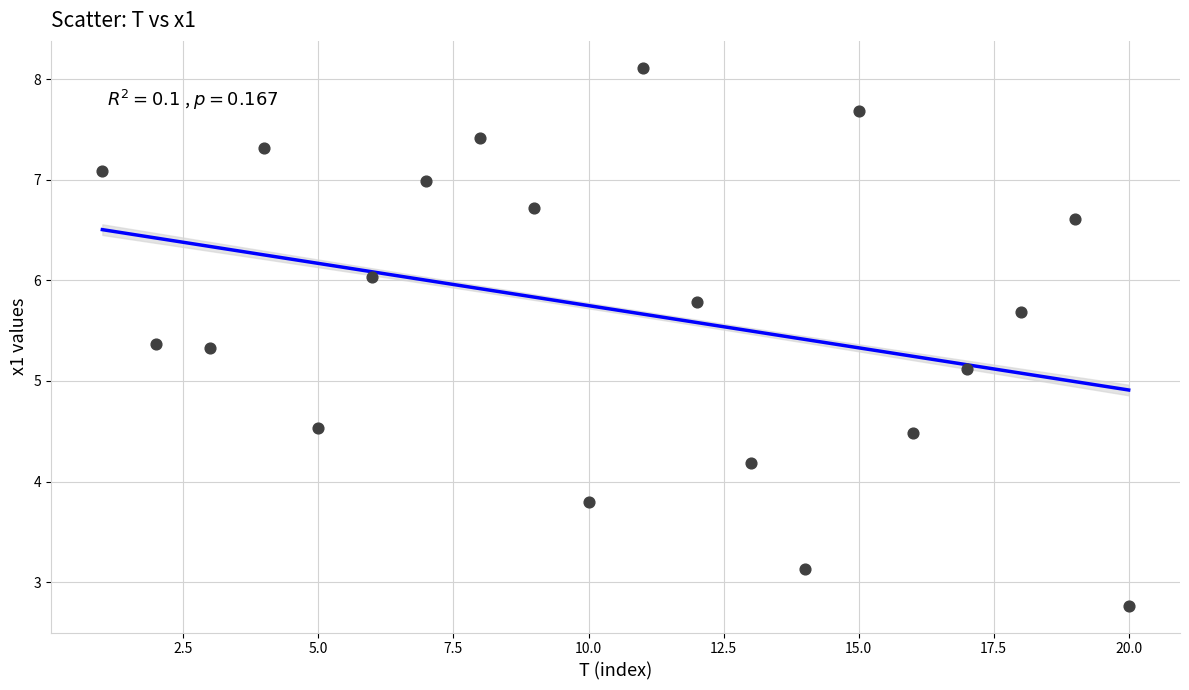

What Y value in the scatter plot is closest to 5?

5.1